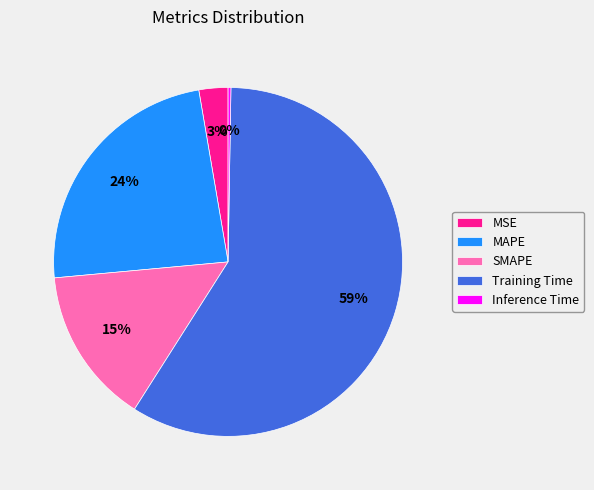

Is it true that MSE is 8% of the pie?

False